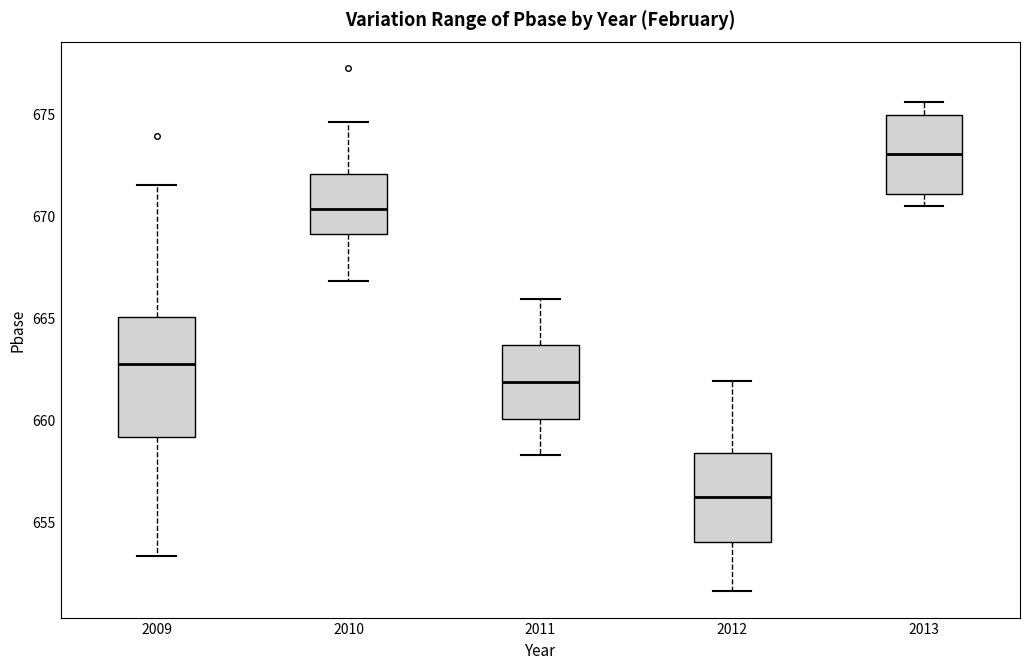

Which box is the tallest, from its lower edge to its upper edge?

2009